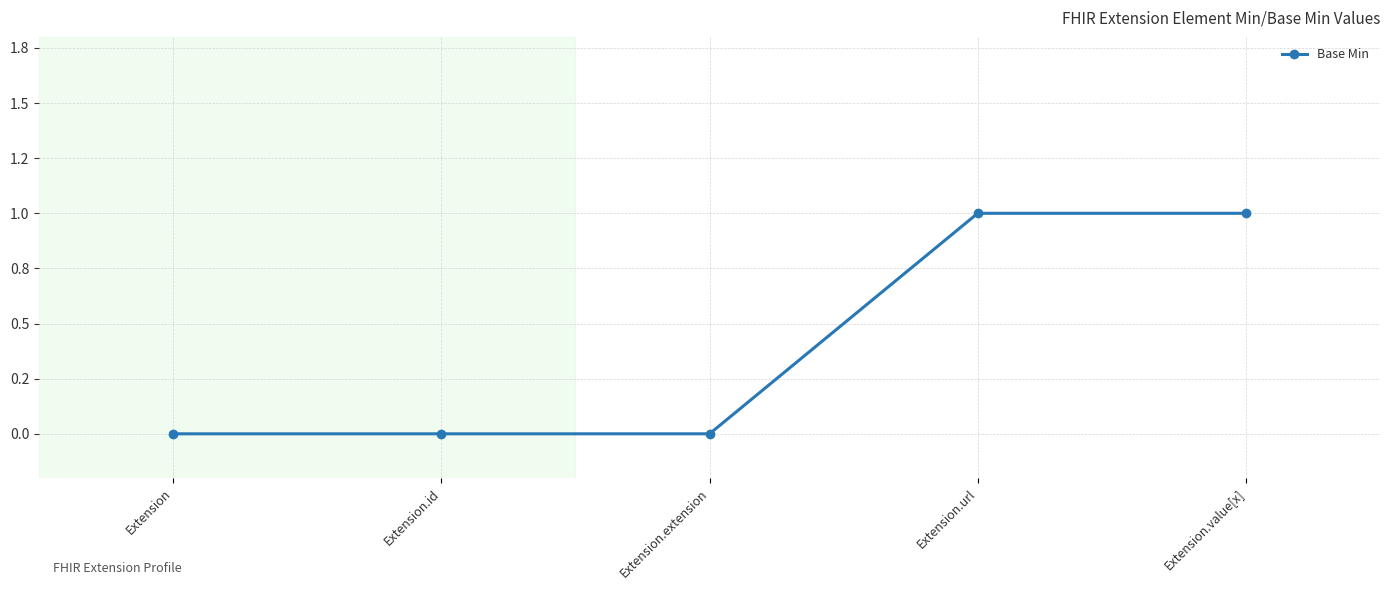

True or false: there are more than 0 points higher than both neighbors.

False